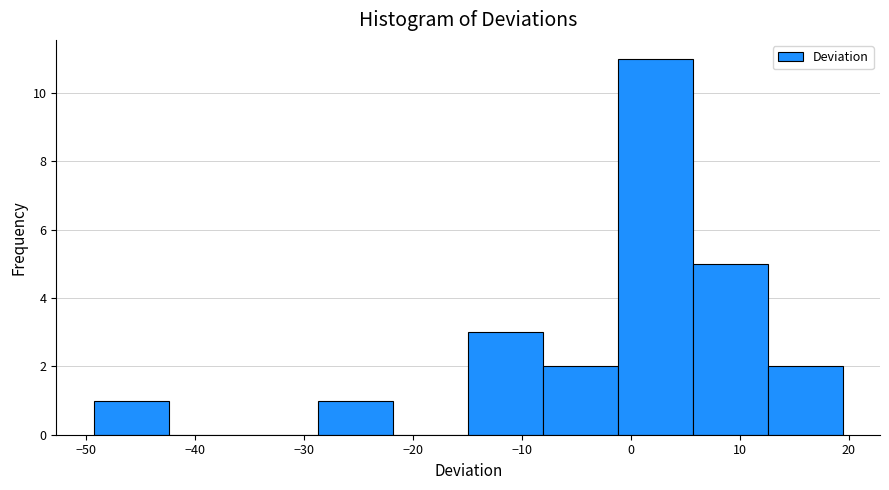

Which range on the x-axis has the tallest bar?

-1 to 6